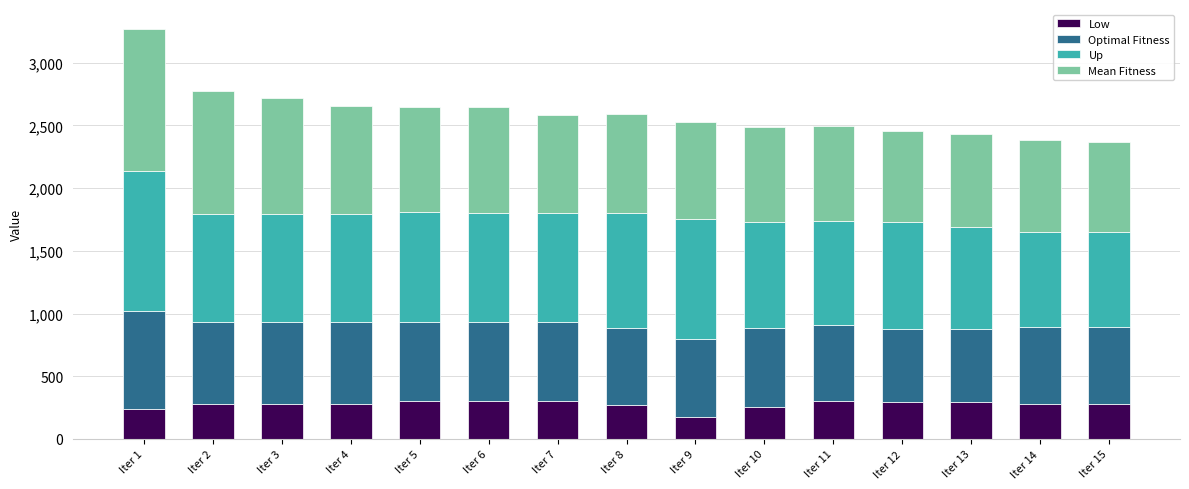

What is the approximate value of Low at Iter 12?

295